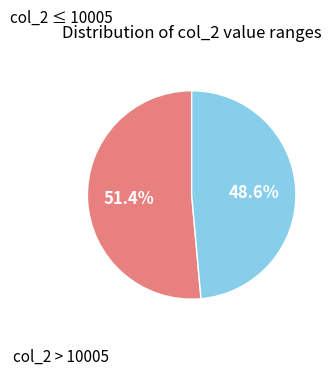

Does any single category account for the majority?

Yes